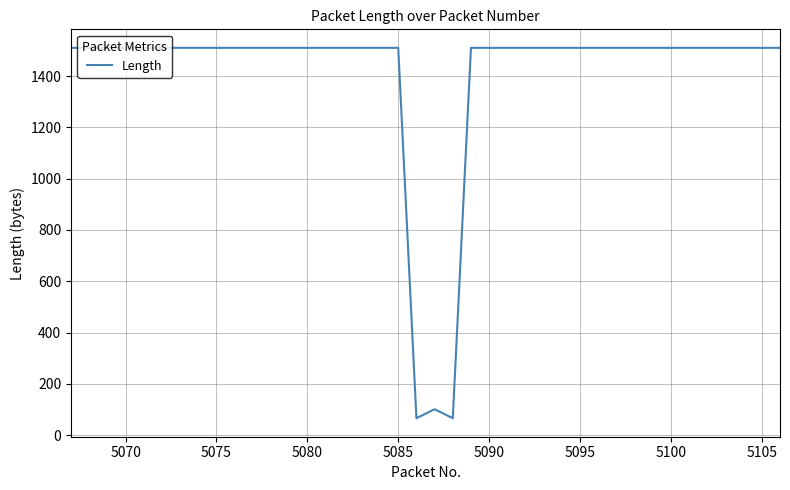

What is the smallest value displayed?

66